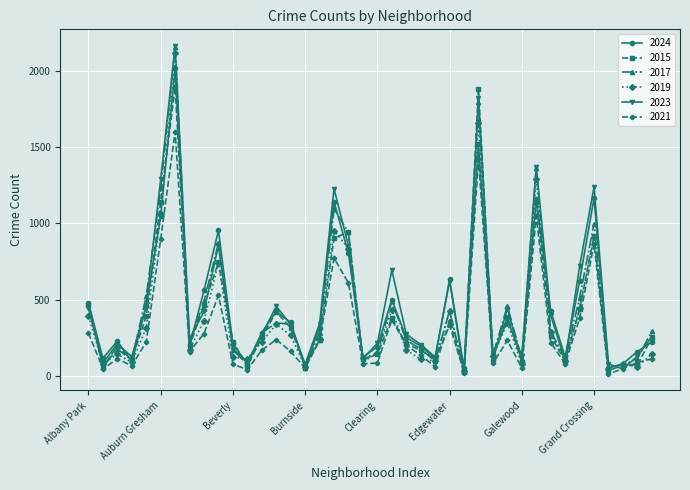

How many distinct data groups are displayed?

6